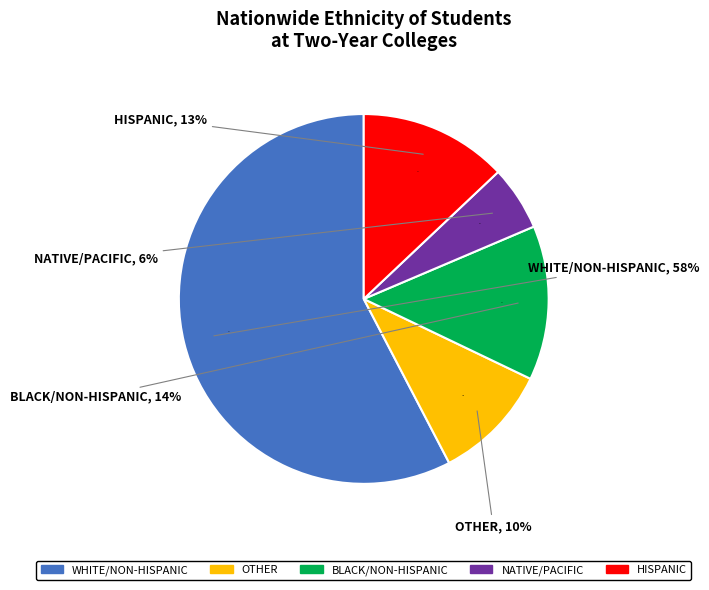

Does any single category account for the majority?

No